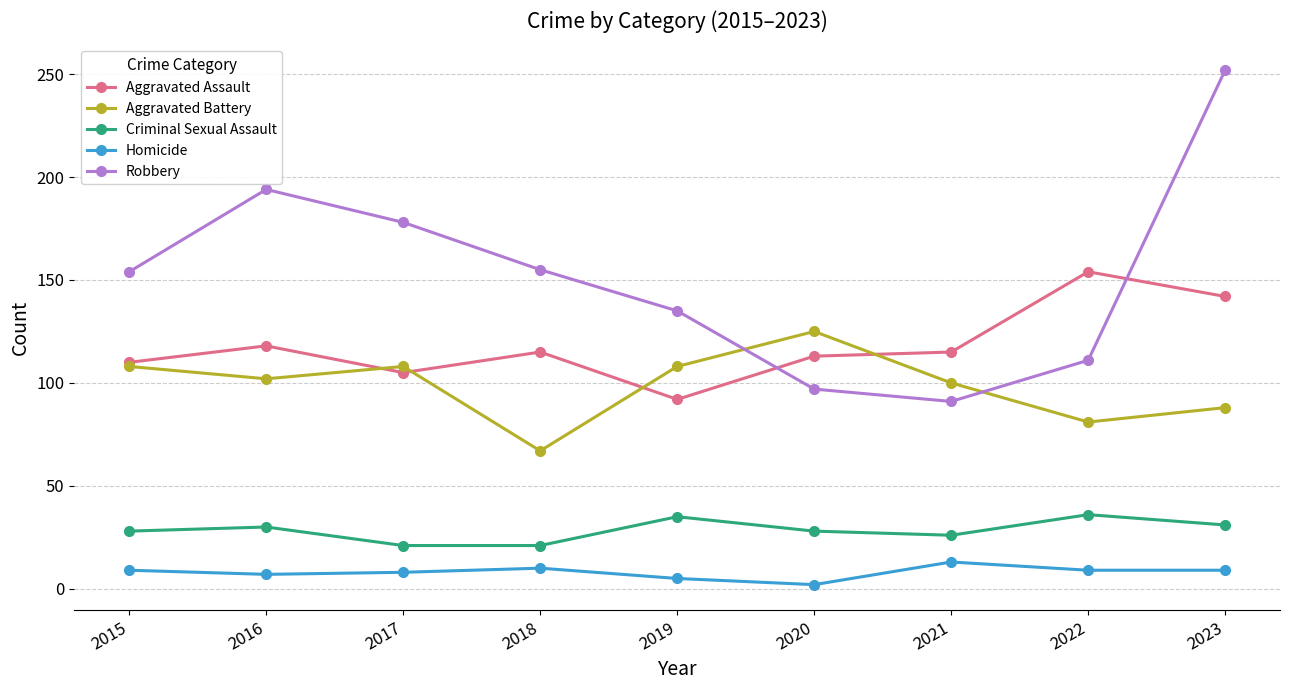

Is it true that Aggravated Assault equals 57 at 2017?

False